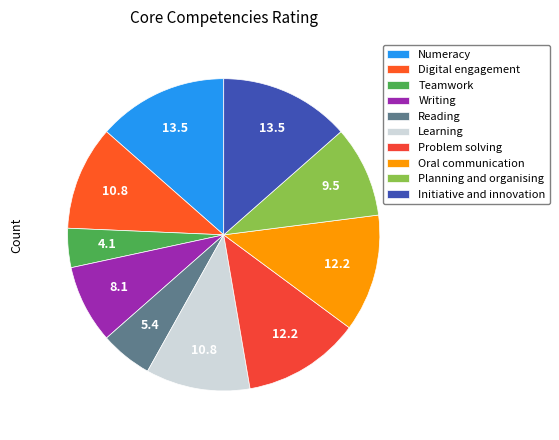

Is there any slice that represents more than half of the pie?

No